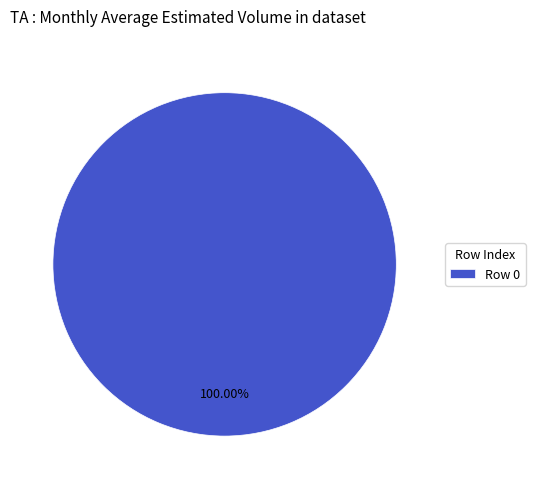

Rank the categories by value from lowest to highest.

Row 0